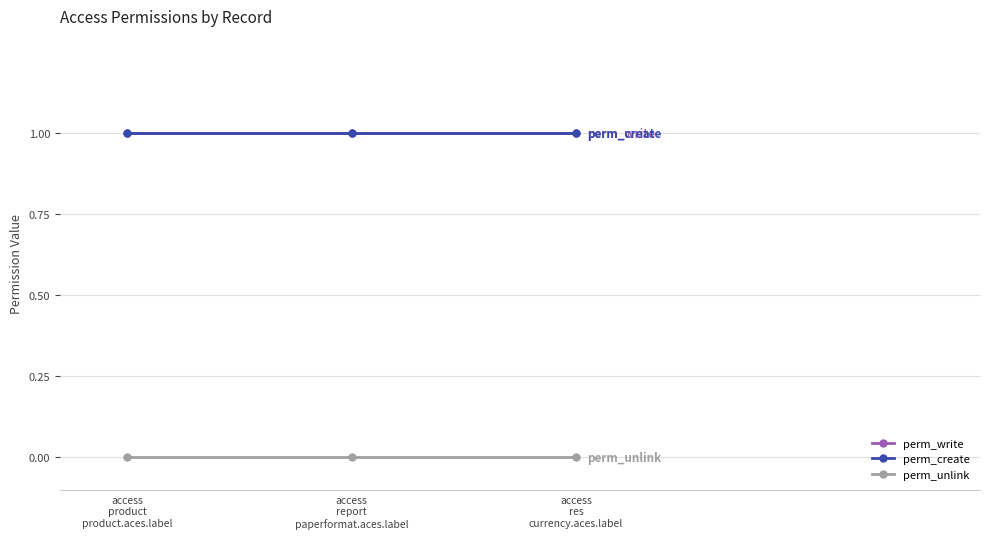

Which label corresponds to the smallest value in the chart?

access
product
product.aces.label